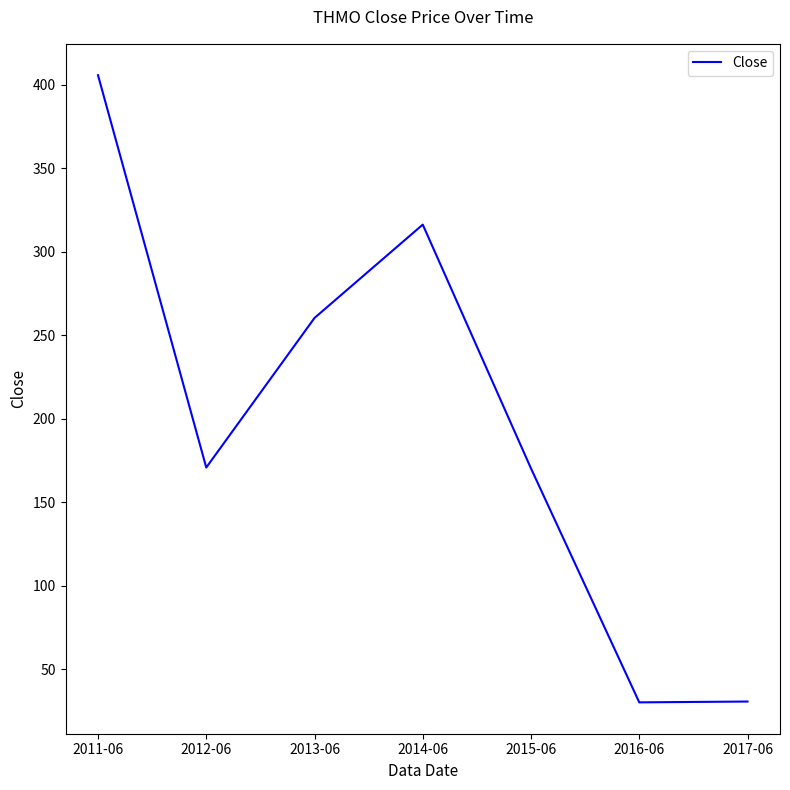

Count the number of values greater than 170.

5